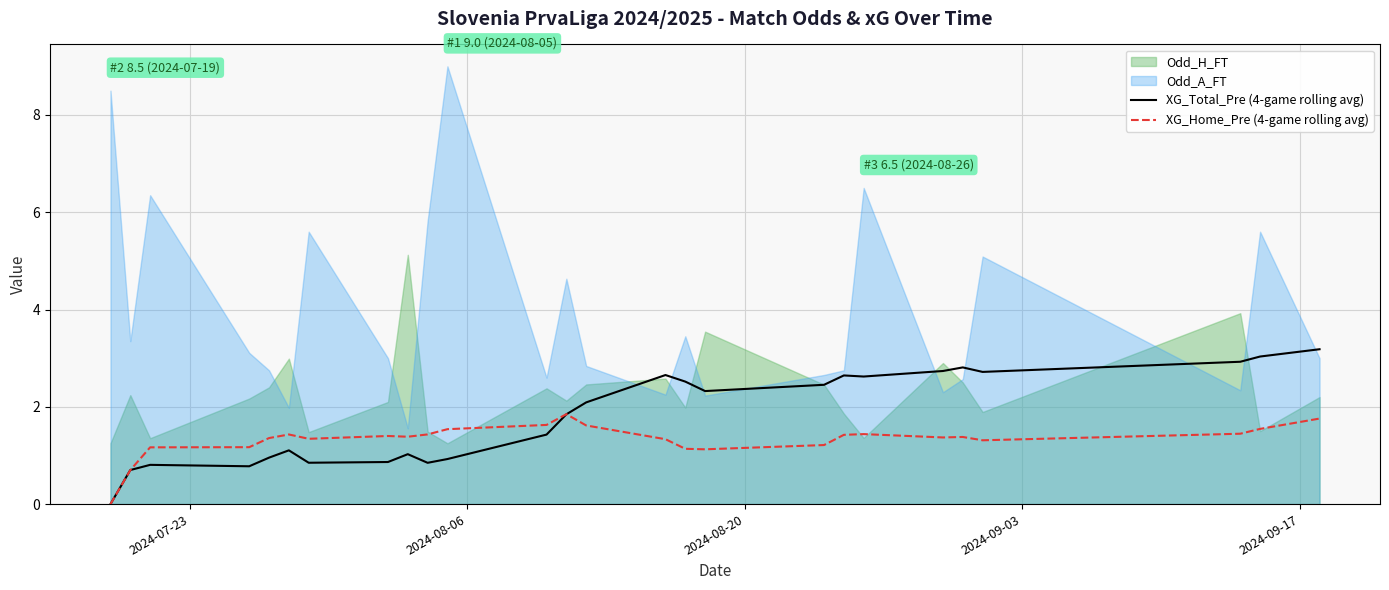

Rank the series by their average value, from lowest to highest.

XG_Home_Pre (4-game rolling avg), XG_Total_Pre (4-game rolling avg), Odd_H_FT, Odd_A_FT